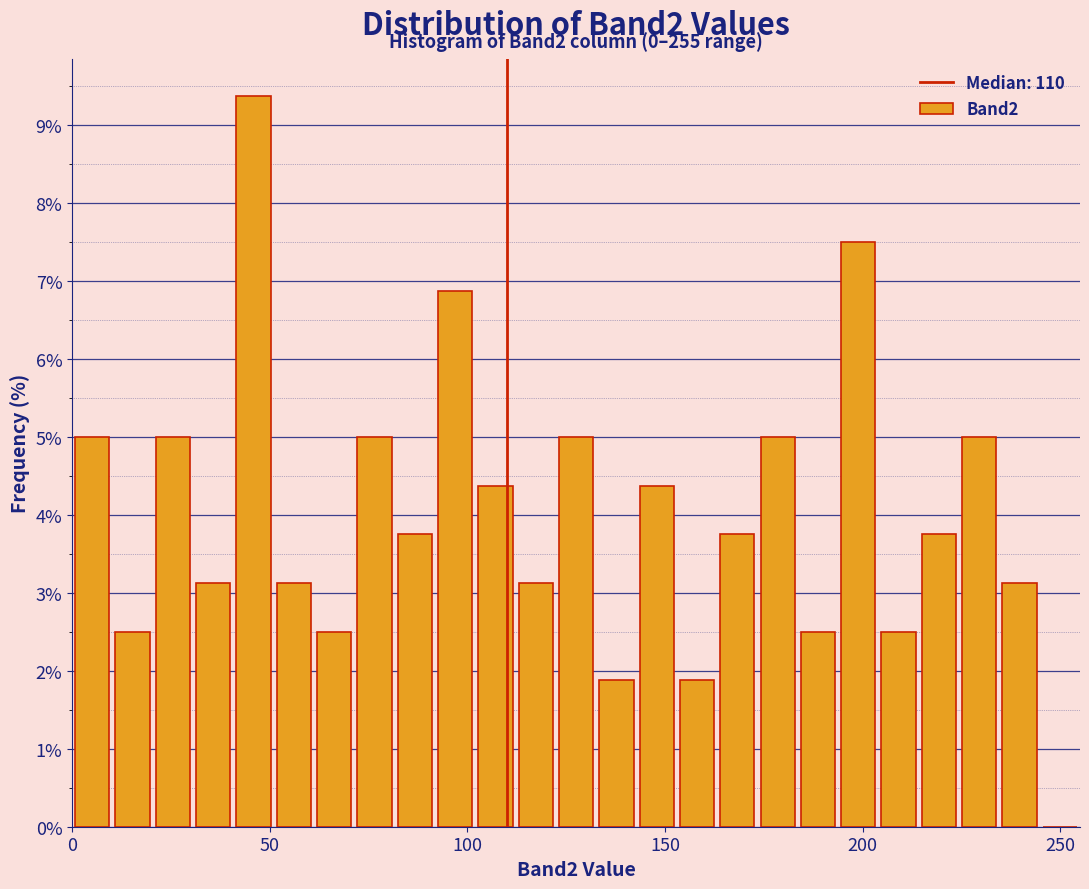

Read against the x-axis, roughly where is the centre of the tallest bar?

45